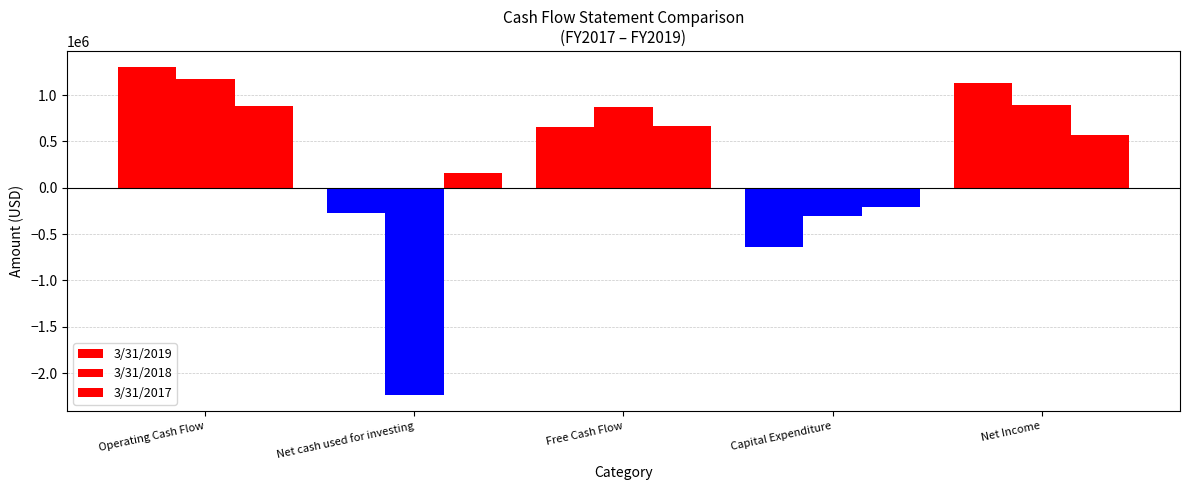

What is the lowest value of the 3/31/2018 series?

-2232195